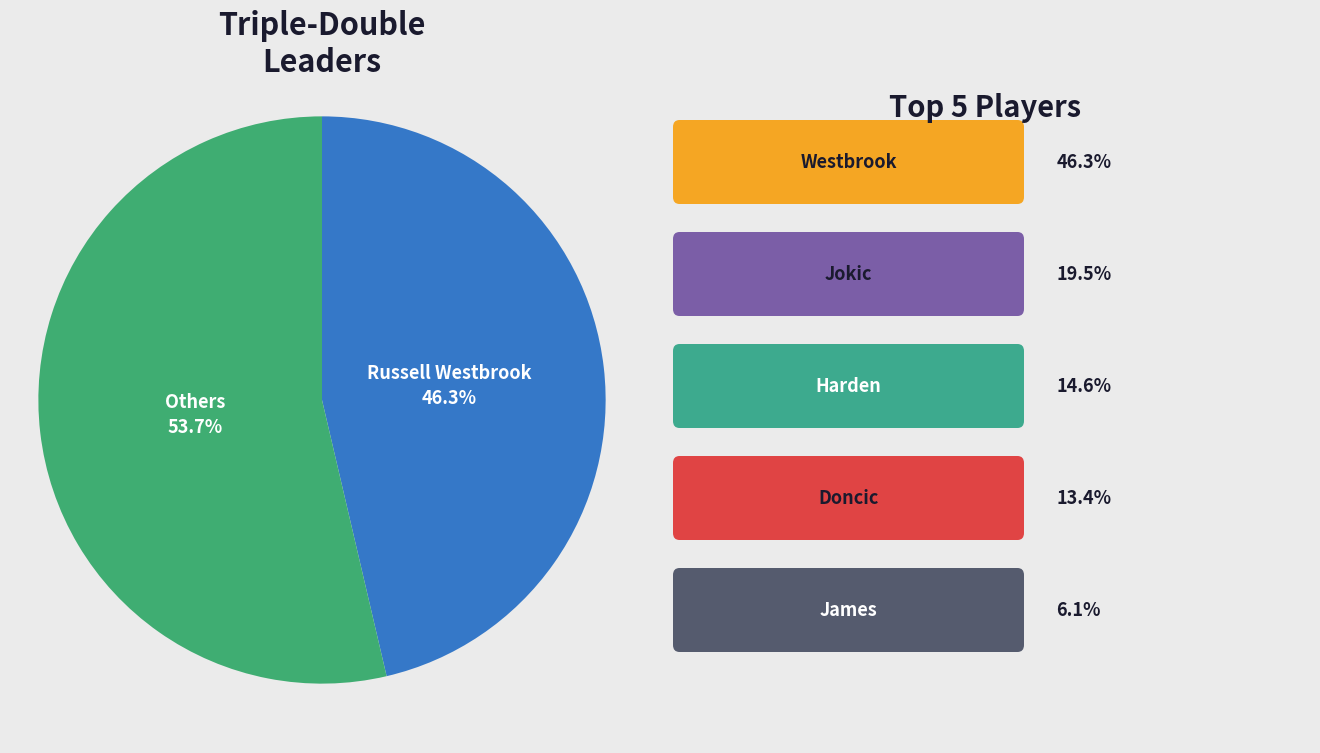

Is there any slice that represents more than half of the pie?

Yes